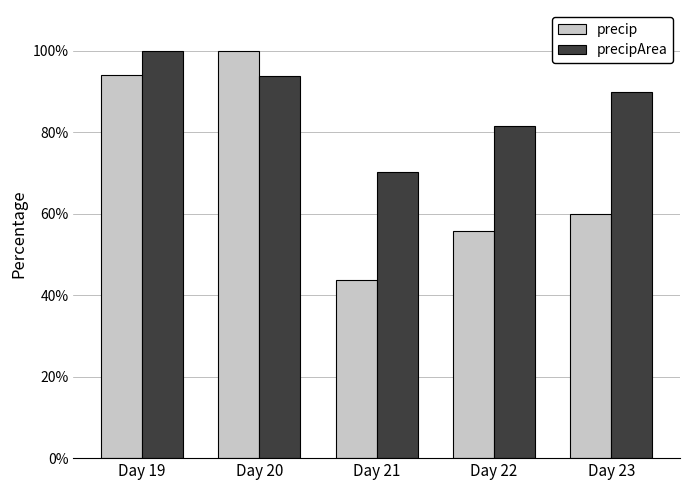

How many data points does each series have?

5